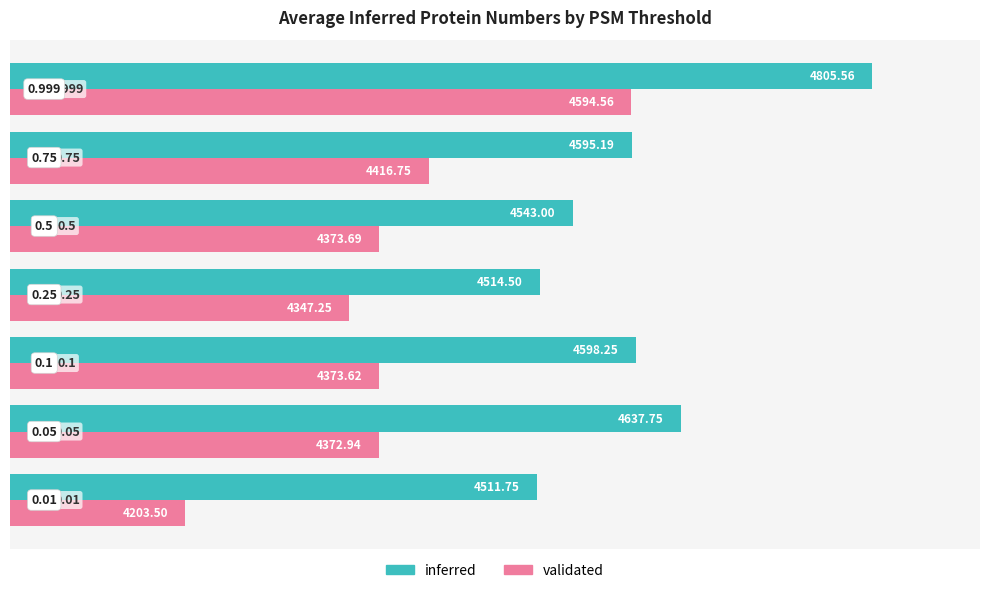

At 0.75, list the series in order from smallest to largest.

validated, inferred